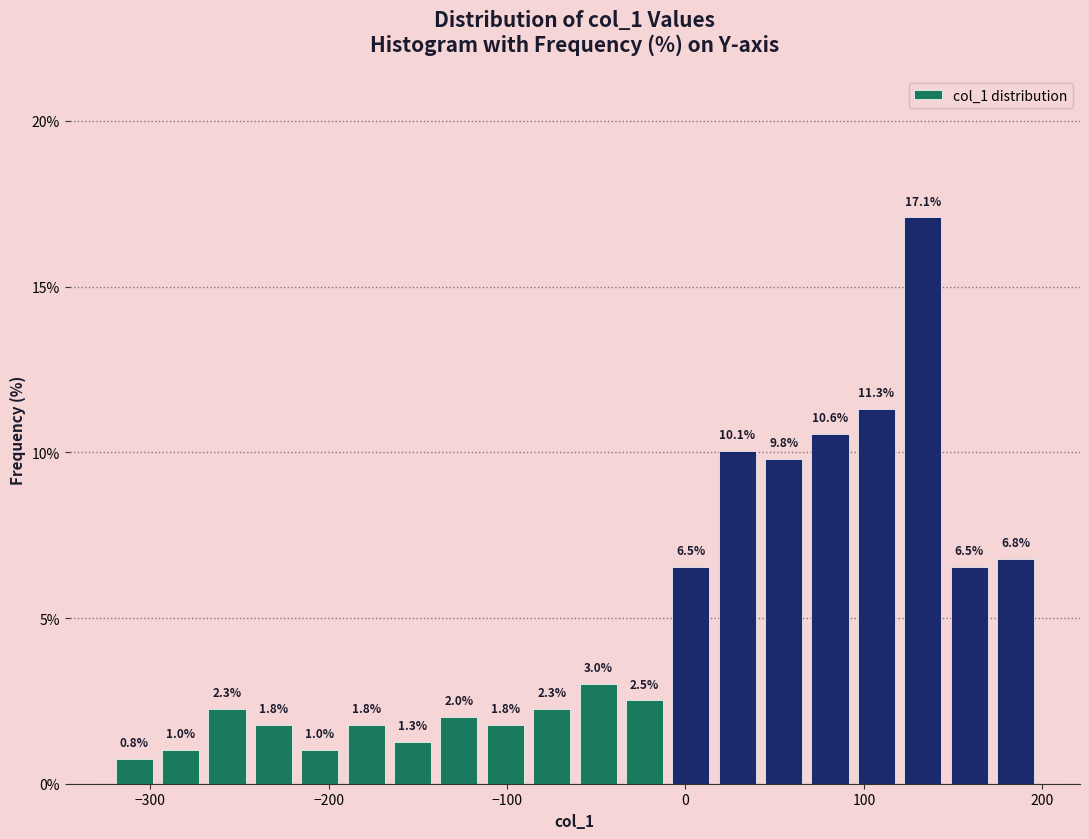

Read against the x-axis, roughly where is the centre of the tallest bar?

130